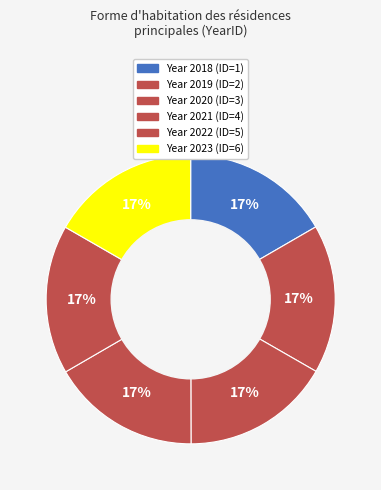

How many segments does this pie chart have?

6